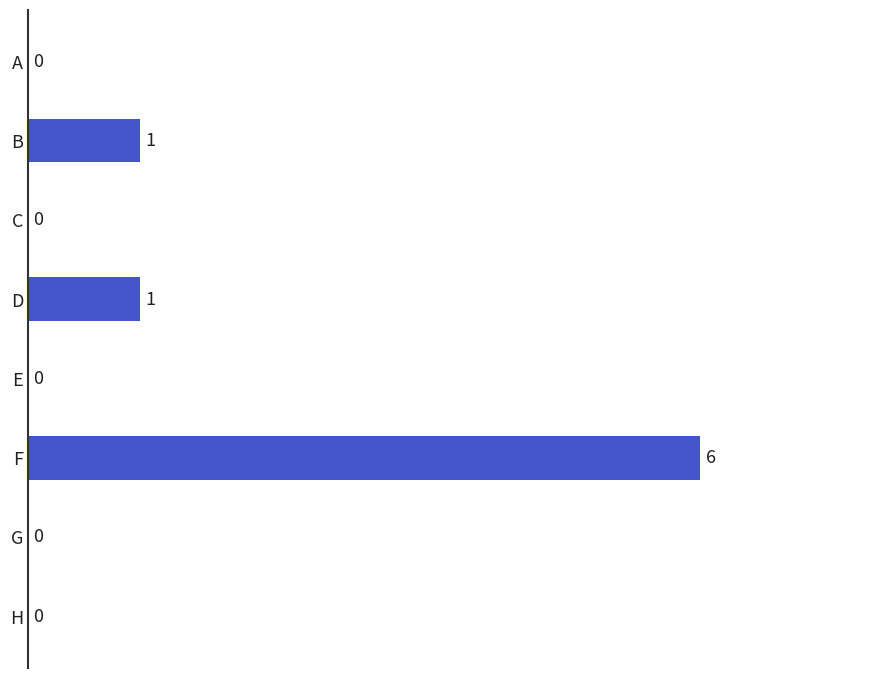

The value at F is 6. True or false?

True